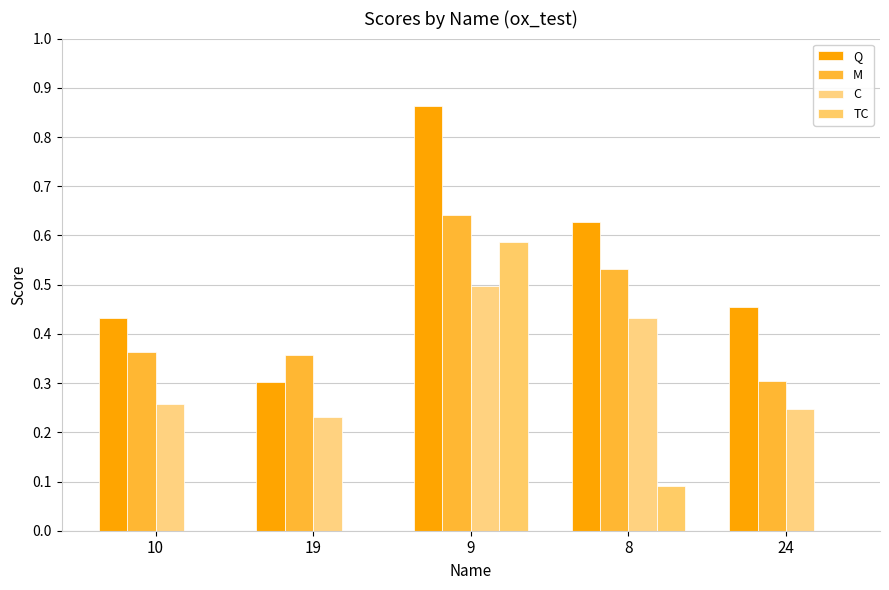

What is the maximum value for TC?

0.6